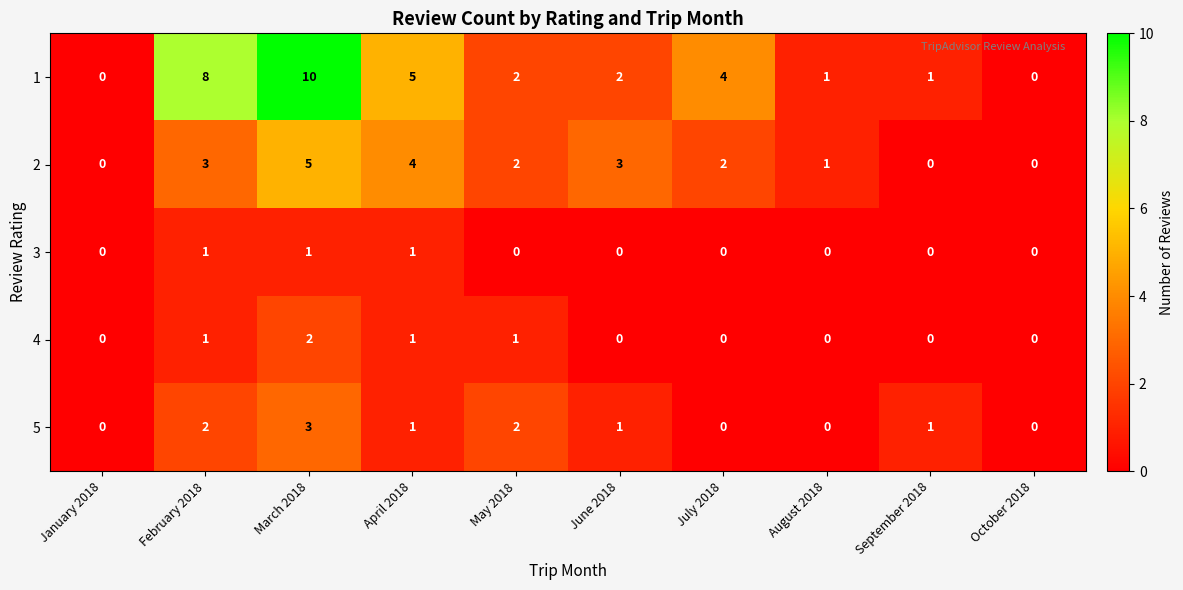

Is the value of 1 at February 2018 greater than the value of 5 at August 2018?

Yes